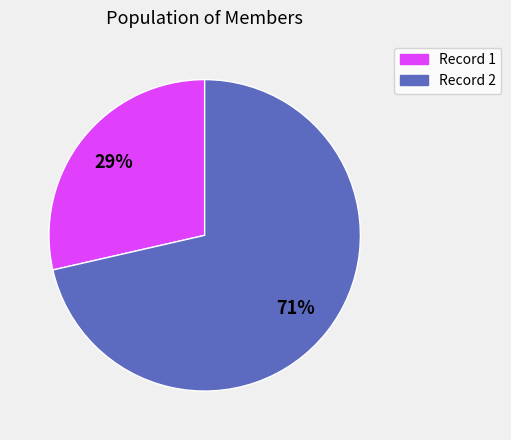

To the nearest percent, what portion does Record 1 represent?

29%